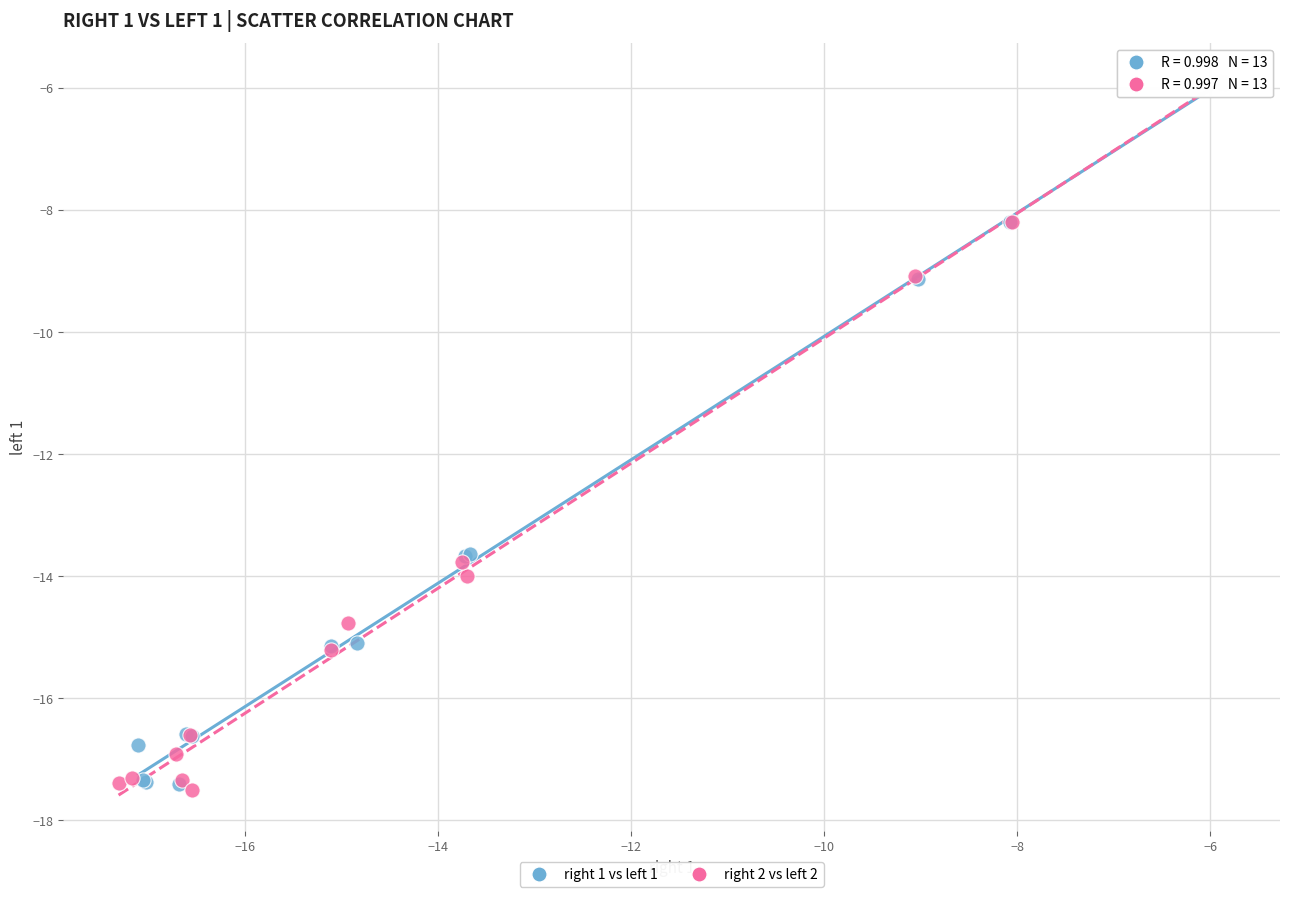

What are all the series names shown in the legend?

right 1 vs left 1, right 2 vs left 2